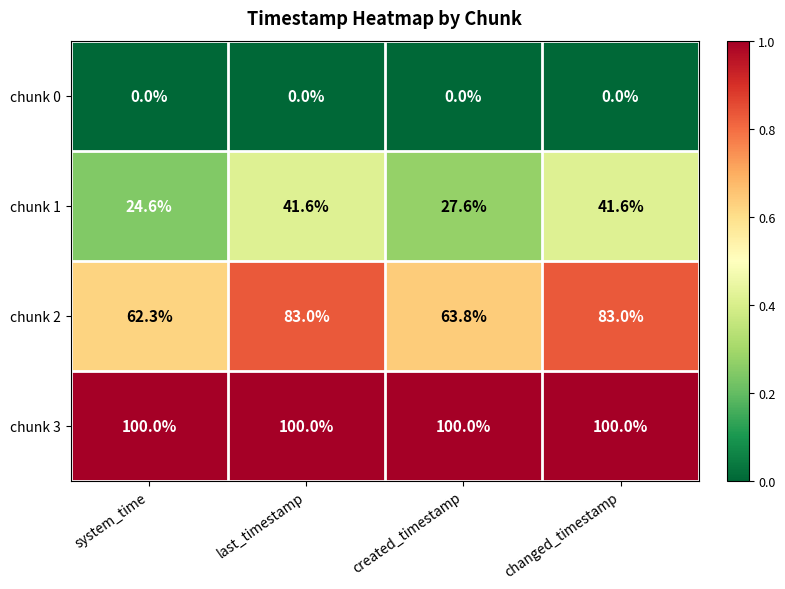

Where is chunk 1 nearest to the value 33?

created_timestamp